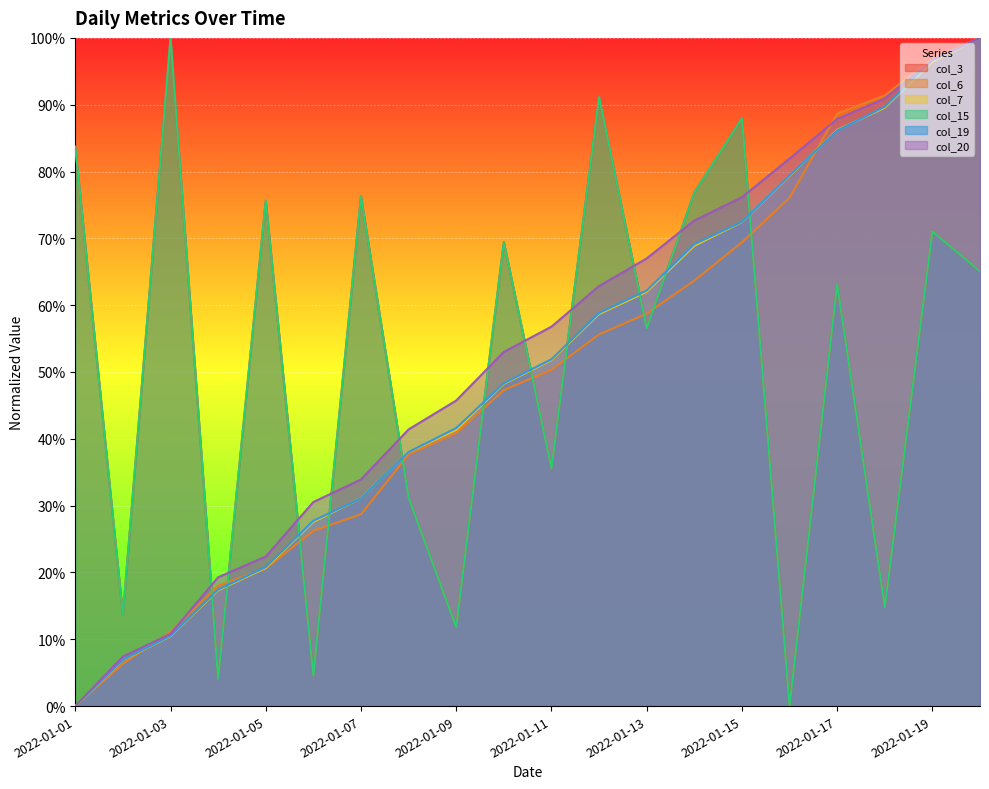

How many values in col_15 are above zero?

19